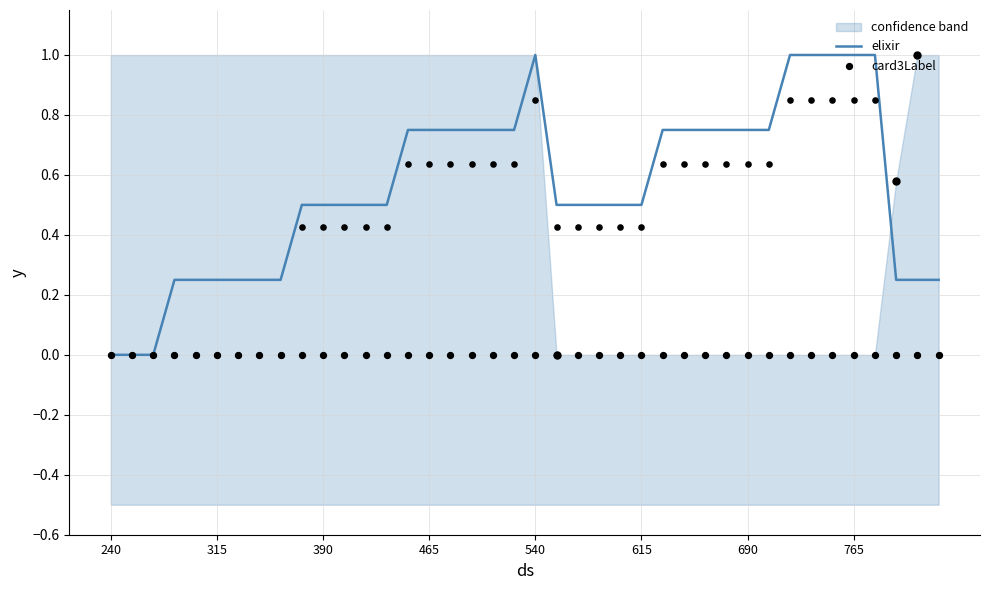

Is the value of elixir at 24 greater than the value of card3Label at 26?

Yes